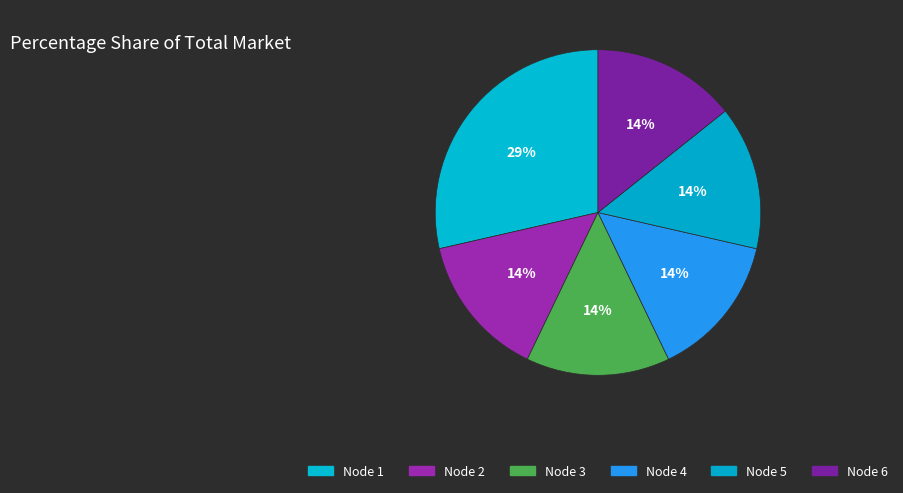

Count the number of slices in the pie.

6